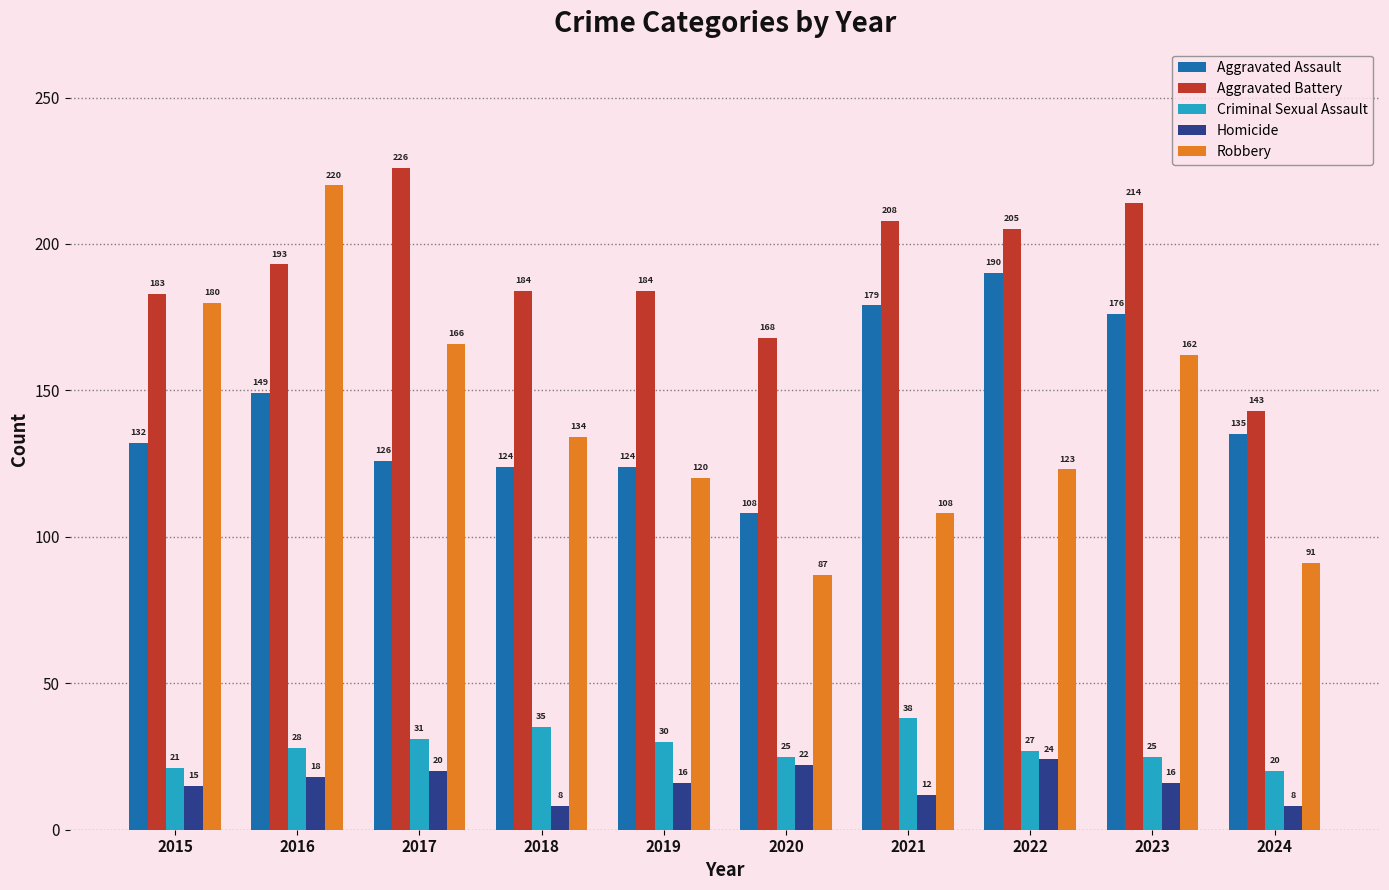

What is the difference between the highest and lowest values at 2021?

196